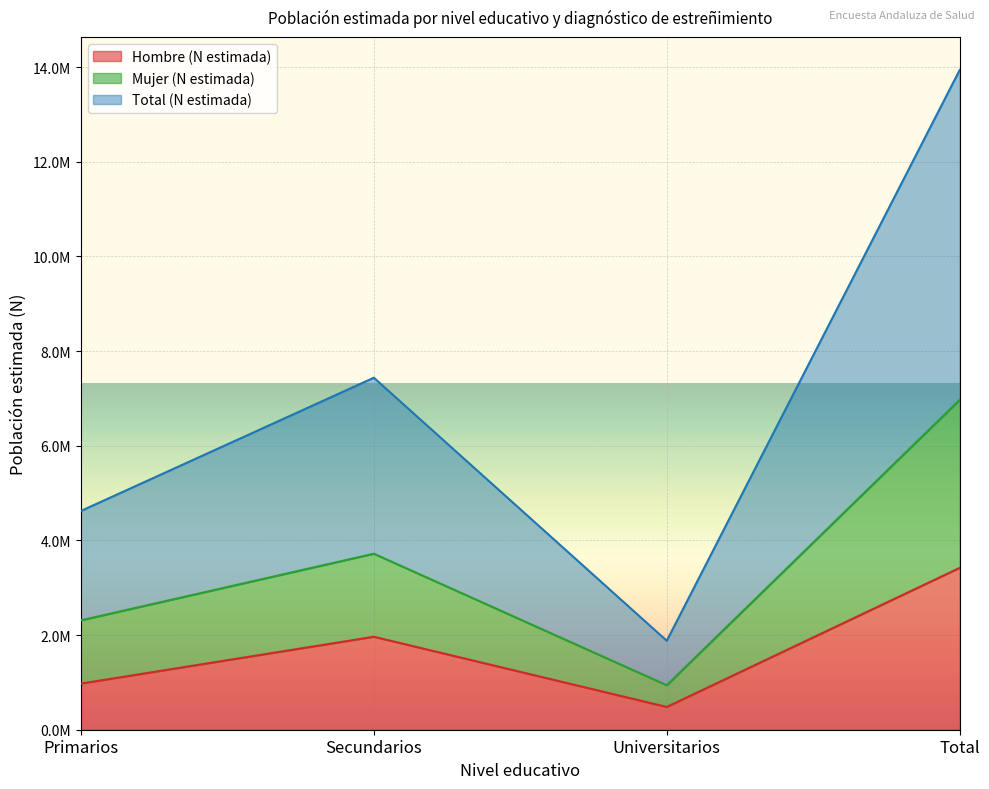

Which series has the largest total across all categories?

Total (N estimada)